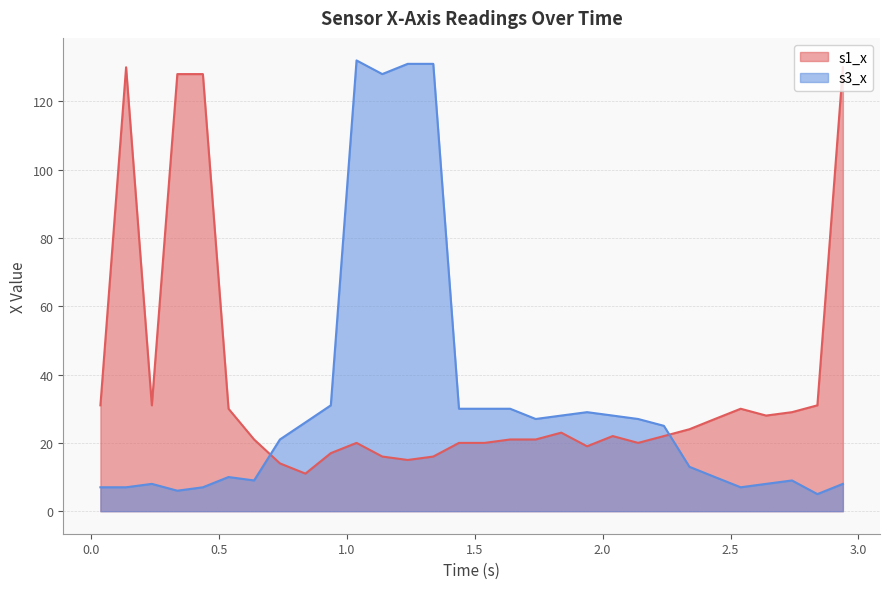

How many interior local valleys does the s1_x series have?

6